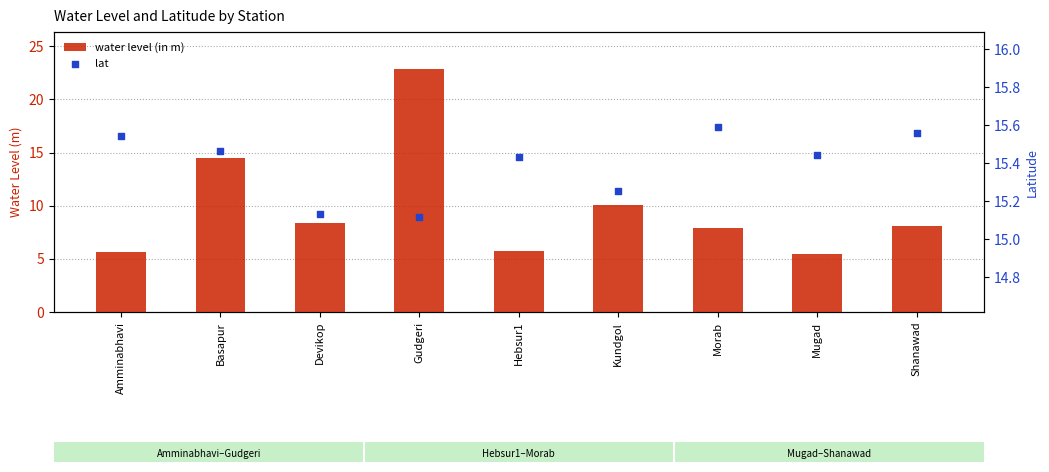

Which series has the largest Y range (max minus min)?

water level (in m)